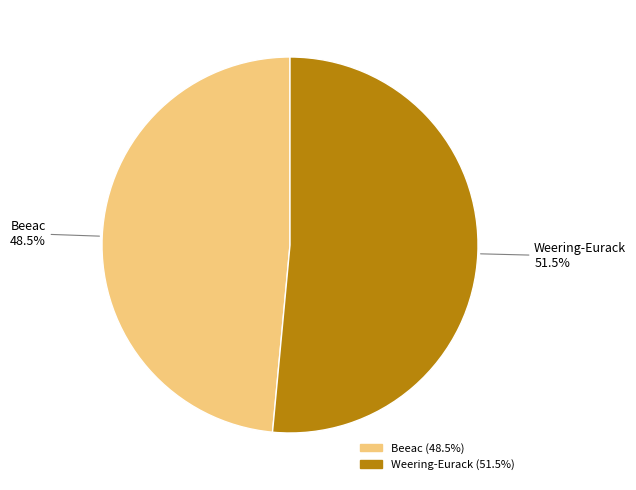

Does any single category account for the majority?

Yes